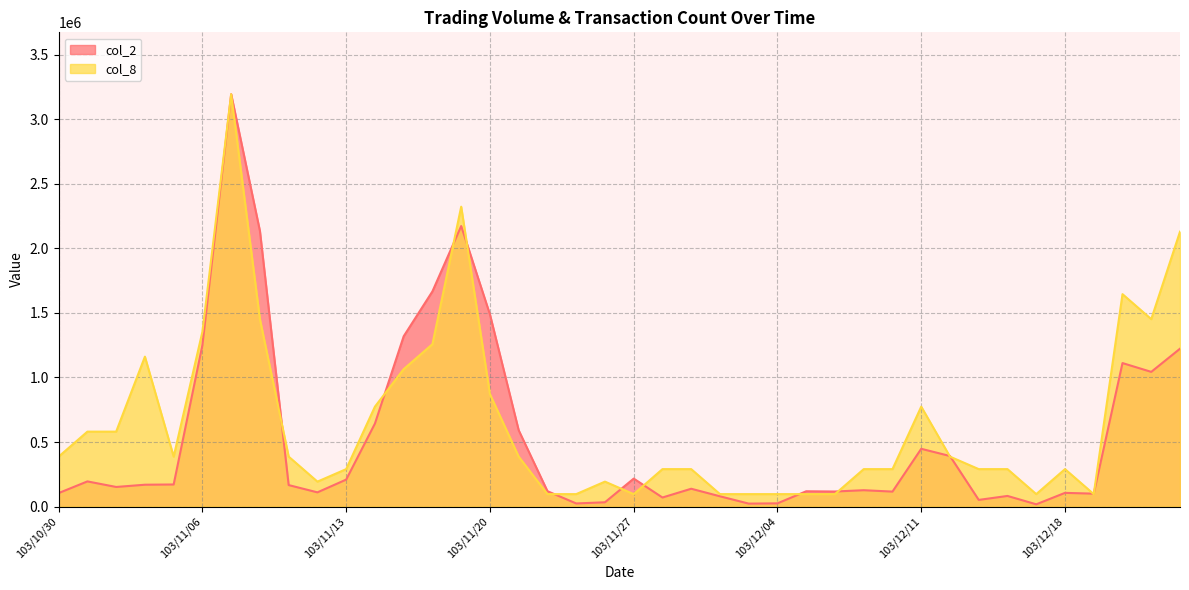

Rank the categories by col_8 value from highest to lowest.

103/11/07, 103/11/19, 103/12/24, 103/12/22, 103/11/10, 103/12/23, 103/11/06, 103/11/18, 103/11/04, 103/11/17, 103/11/20, 103/11/14, 103/12/11, 103/10/31, 103/11/03, 103/10/30, 103/11/05, 103/11/11, 103/11/21, 103/12/12, 103/11/13, 103/11/28, 103/12/01, 103/12/09, 103/12/10, 103/12/15, 103/12/16, 103/12/18, 103/11/12, 103/11/26, 103/11/24, 103/11/25, 103/11/27, 103/12/02, 103/12/03, 103/12/04, 103/12/05, 103/12/08, 103/12/17, 103/12/19